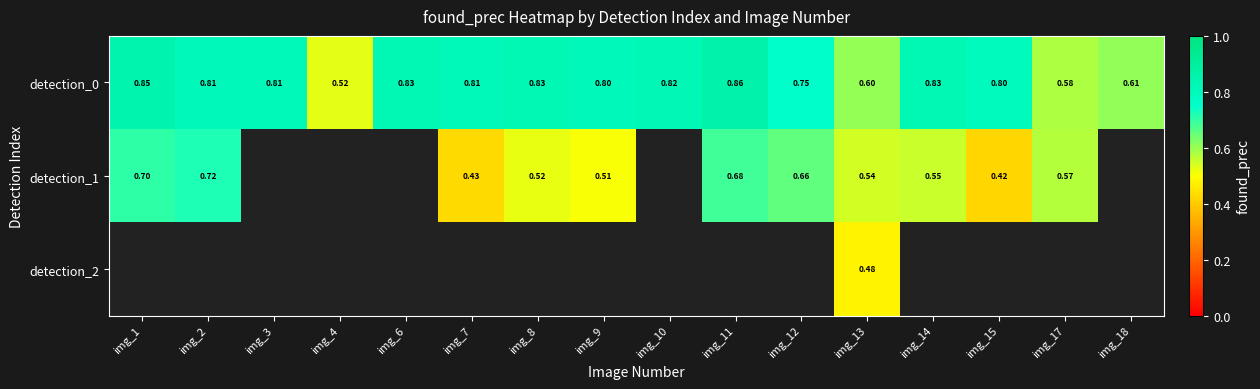

Is the value of detection_0 at img_17 greater than the value of detection_2 at img_15?

No